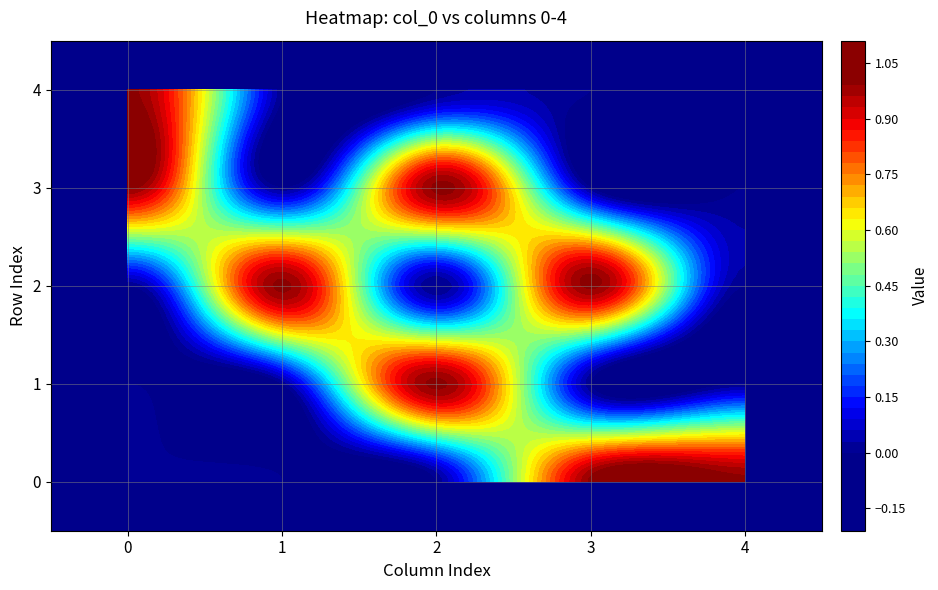

Which label corresponds to the largest value in the chart?

3